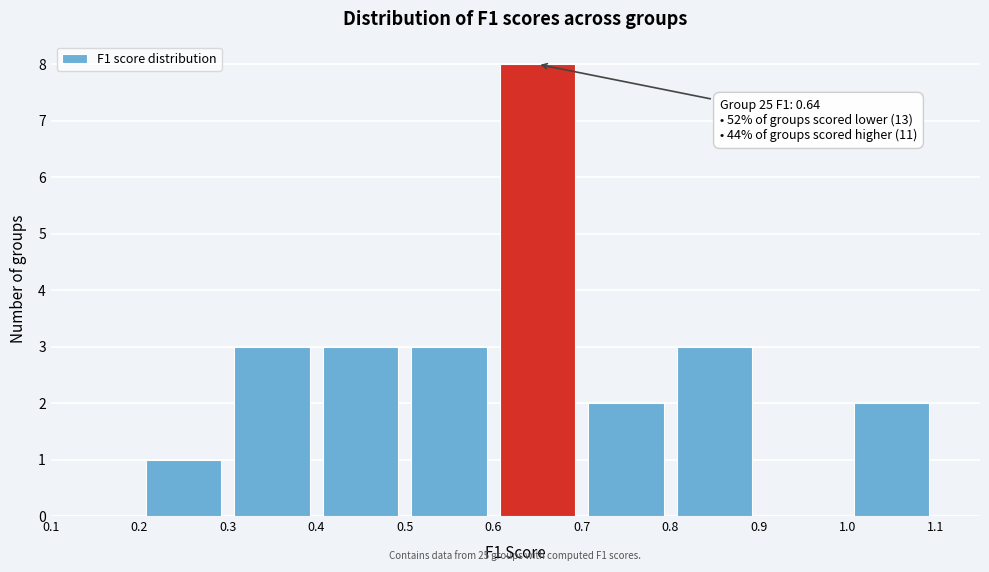

Which range on the x-axis has the tallest bar?

0.6 to 0.7